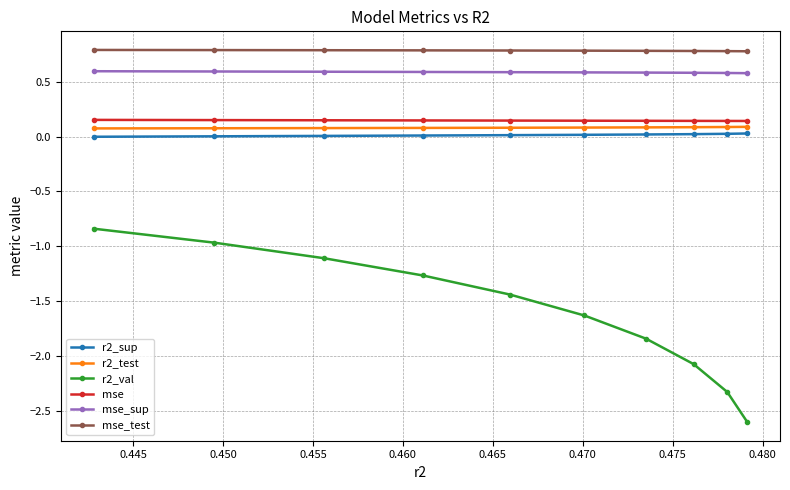

What is the smallest value displayed?

-2.6